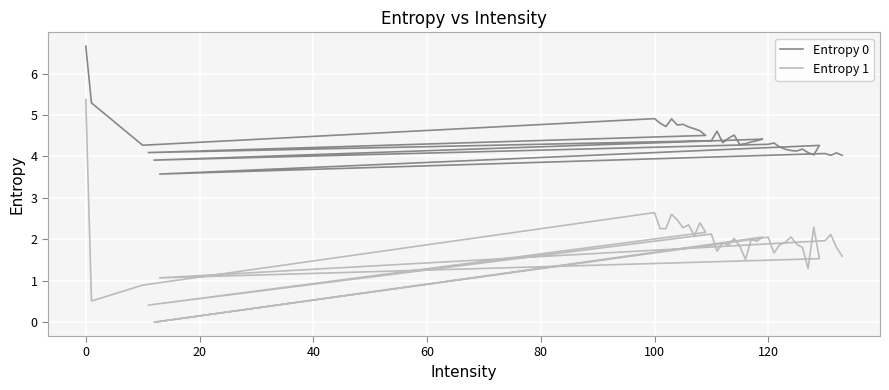

Reading left to right, what are all the values shown in this chart?

Entropy 0: 6.7	5.3	4.3	4.9	4.8	4.7	4.9	4.8	4.8	4.7	4.7	4.6	4.5	4.1	4.4	4.6	4.3	4.4	4.5	4.3	4.3	4.3	4.4	4.4	3.9	4.3	4.3	4.2	4.2	4.1	4.1	4.2	4.1	4.0	4.3	3.6	4.1	4.0	4.1	4.0
Entropy 1: 5.4	0.5	0.9	2.6	2.3	2.3	2.6	2.5	2.3	2.3	2.1	2.4	2.2	0.4	2.1	1.7	1.9	1.9	2.0	1.8	1.5	2.0	2.0	2.1	0.0	2.1	1.7	1.9	1.9	2.1	1.9	1.8	1.3	2.3	1.5	1.1	2.0	2.1	1.8	1.6